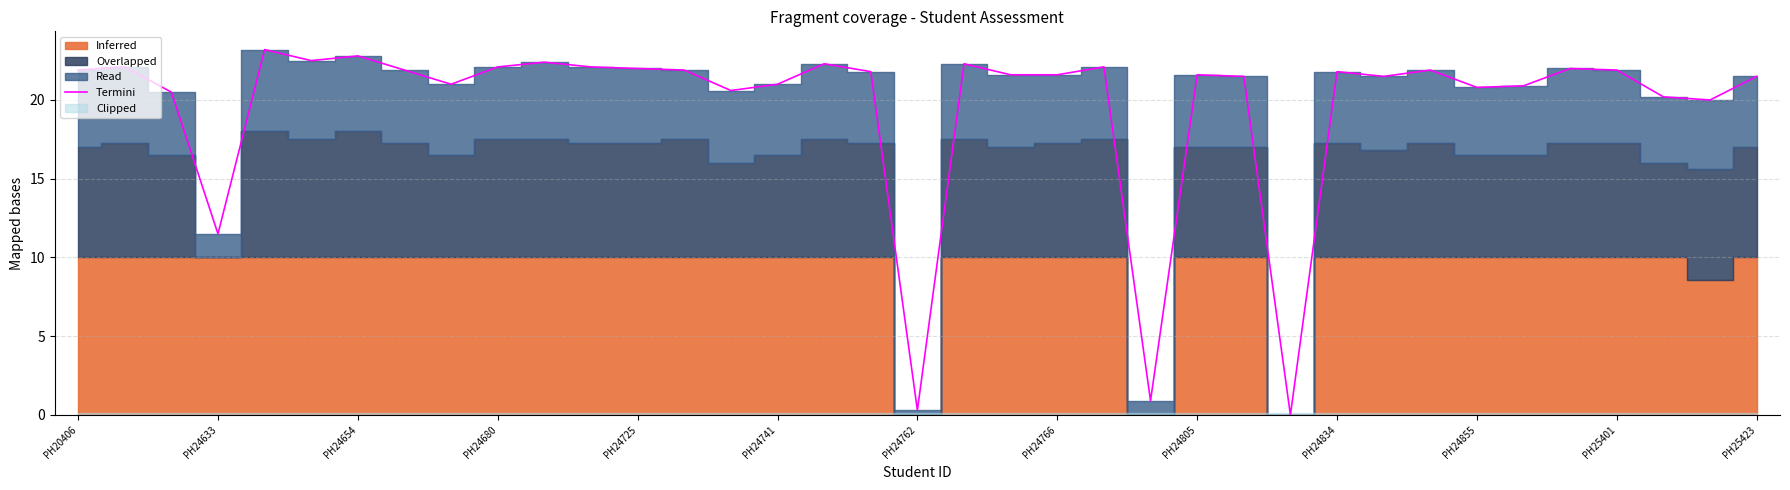

The value of Termini at PH20406 is 8.5. True or false?

False